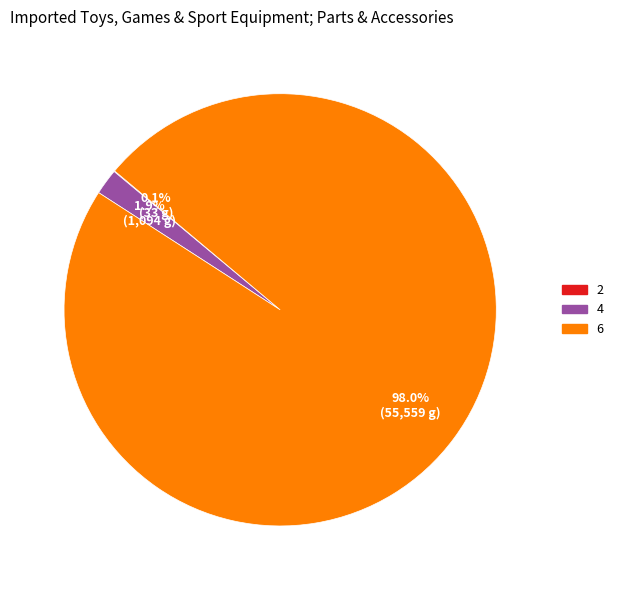

Is there a majority slice in this chart?

Yes